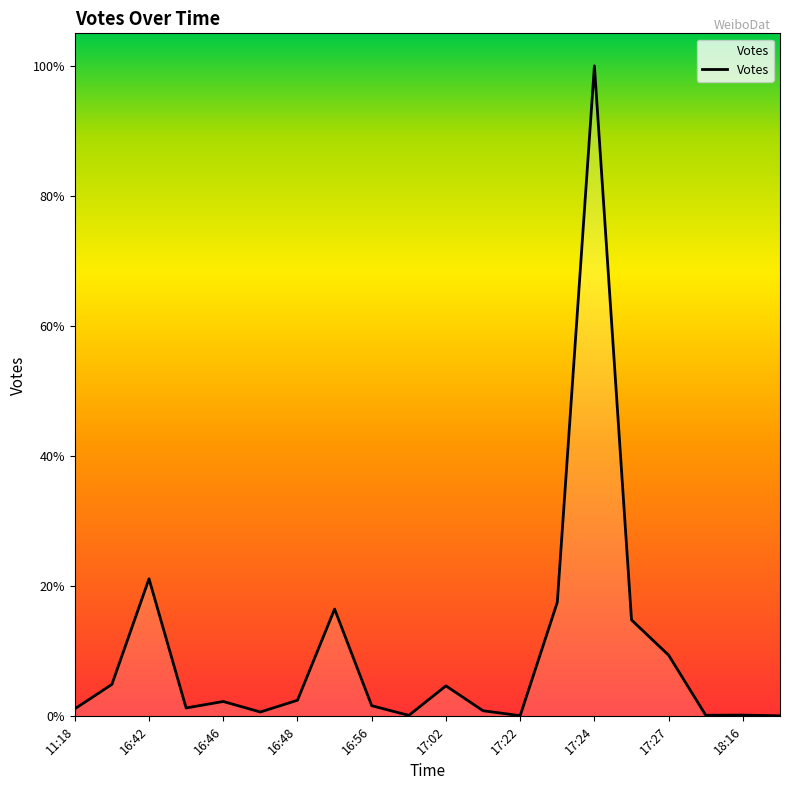

Does the chart have visible grid lines?

No